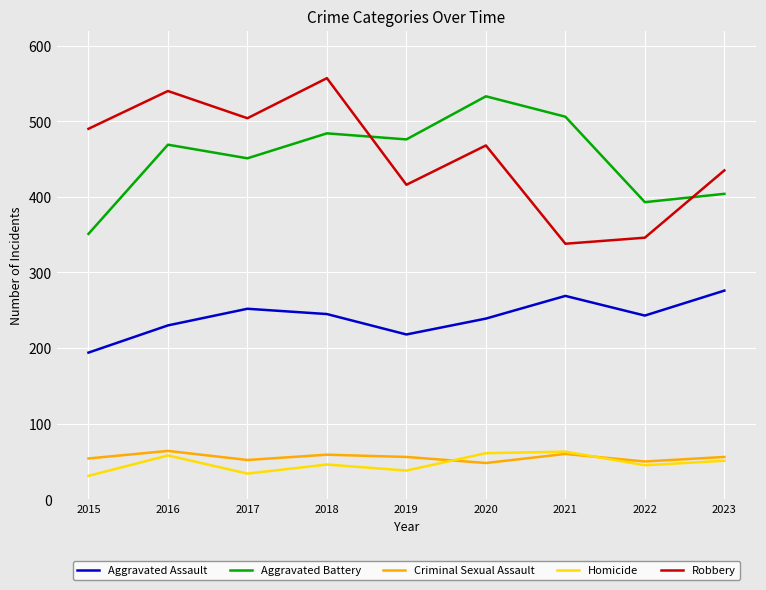

What is the difference between the maximum and minimum values in the Aggravated Assault series?

82